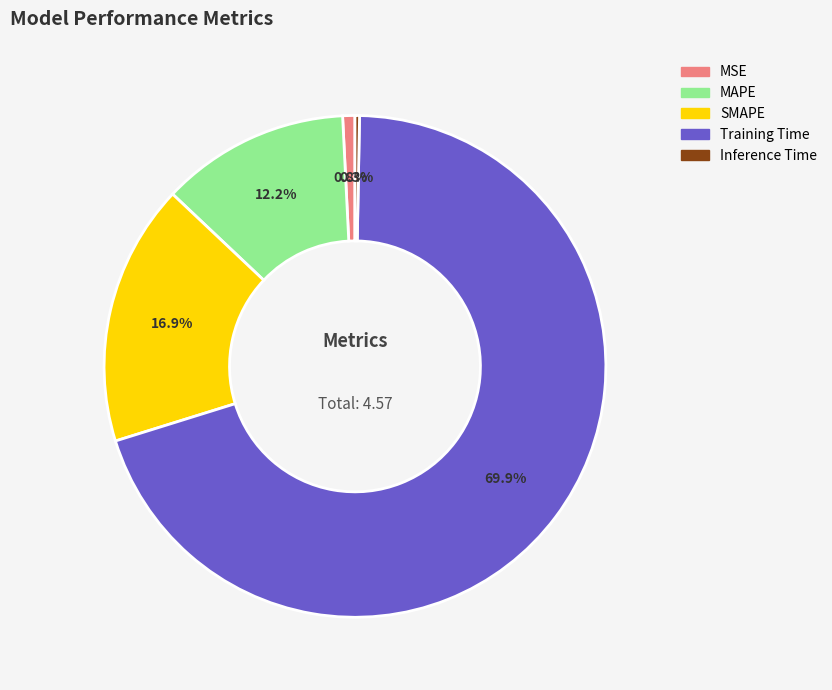

What percentage is the MAPE slice, to the nearest percent?

12%